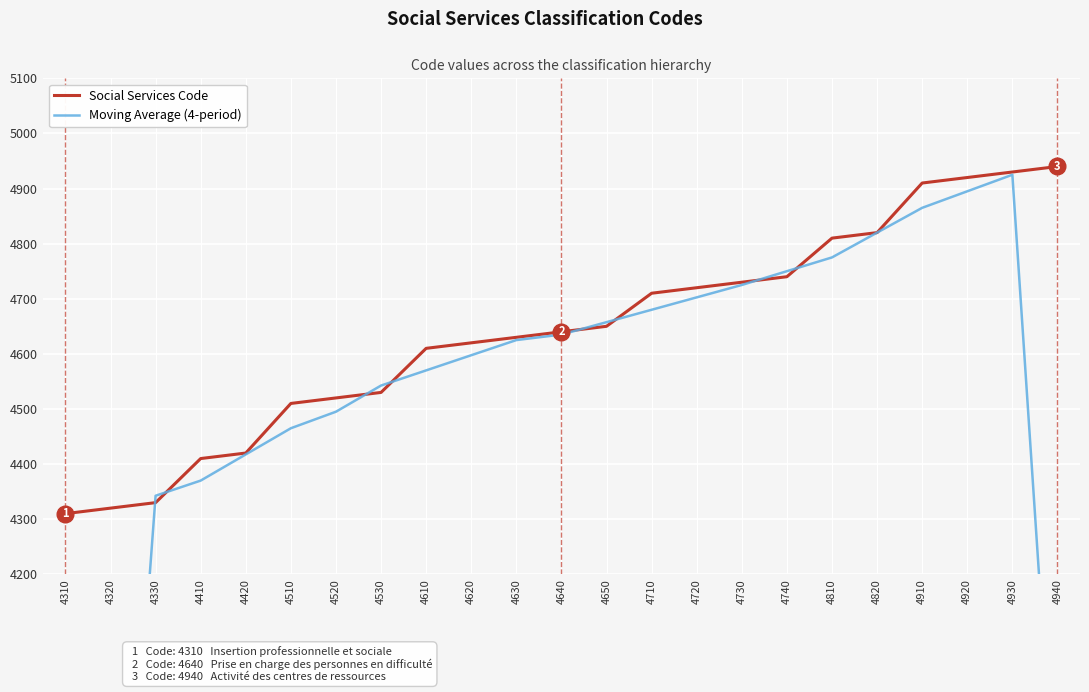

Which has a higher value, 4730 or 4720?

4730